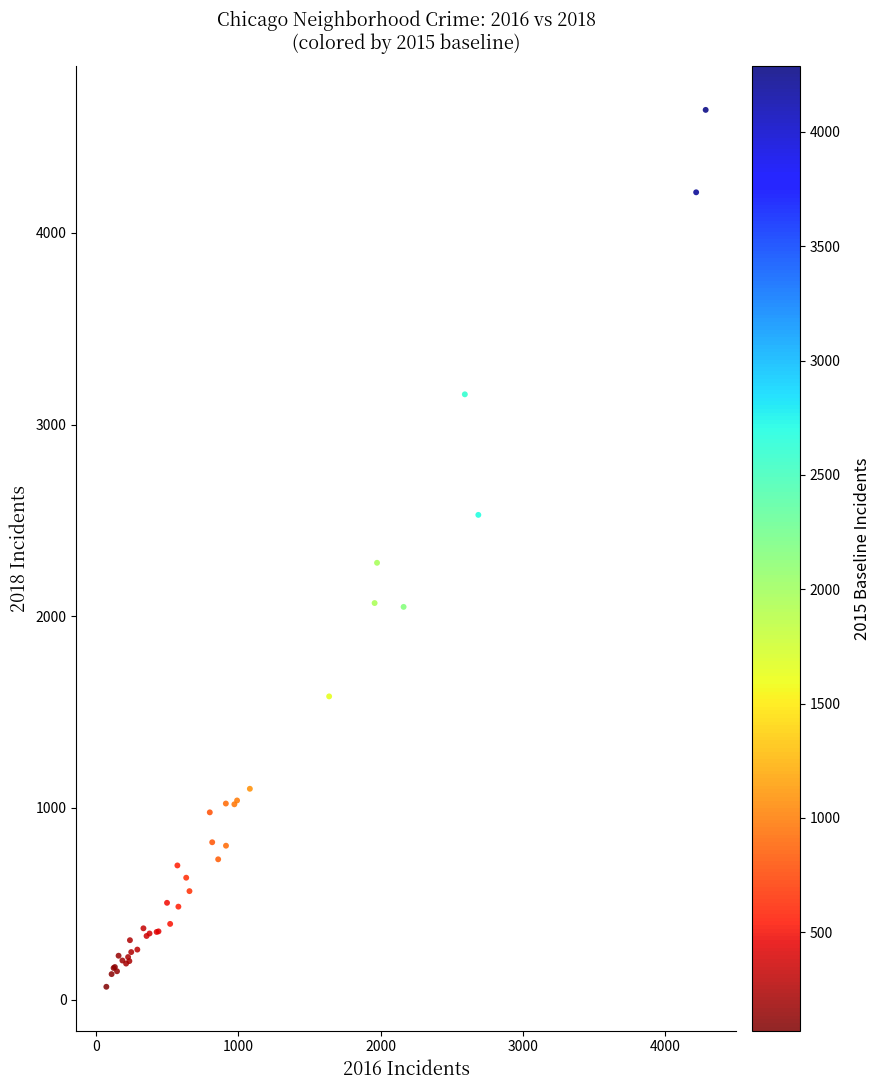

What Y value in the scatter plot is closest to 2354?

2279